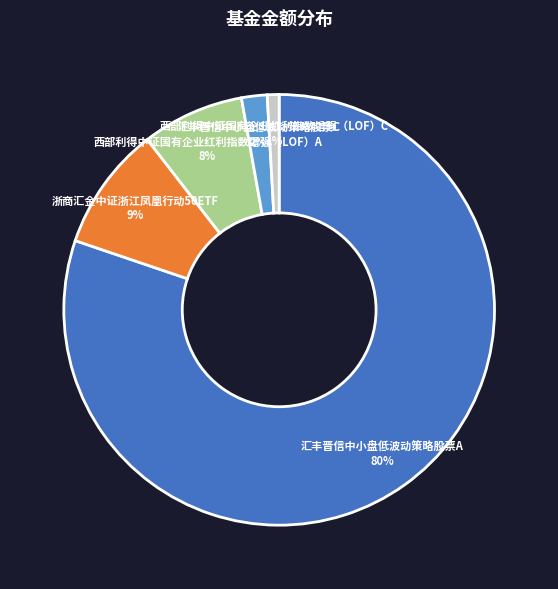

Rank the categories by value from lowest to highest.

西部利得中证国有企业红利指数增强（LOF）C, 汇丰晋信中小盘低波动策略股票C, 西部利得中证国有企业红利指数增强（LOF）A, 浙商汇金中证浙江凤凰行动50ETF, 汇丰晋信中小盘低波动策略股票A